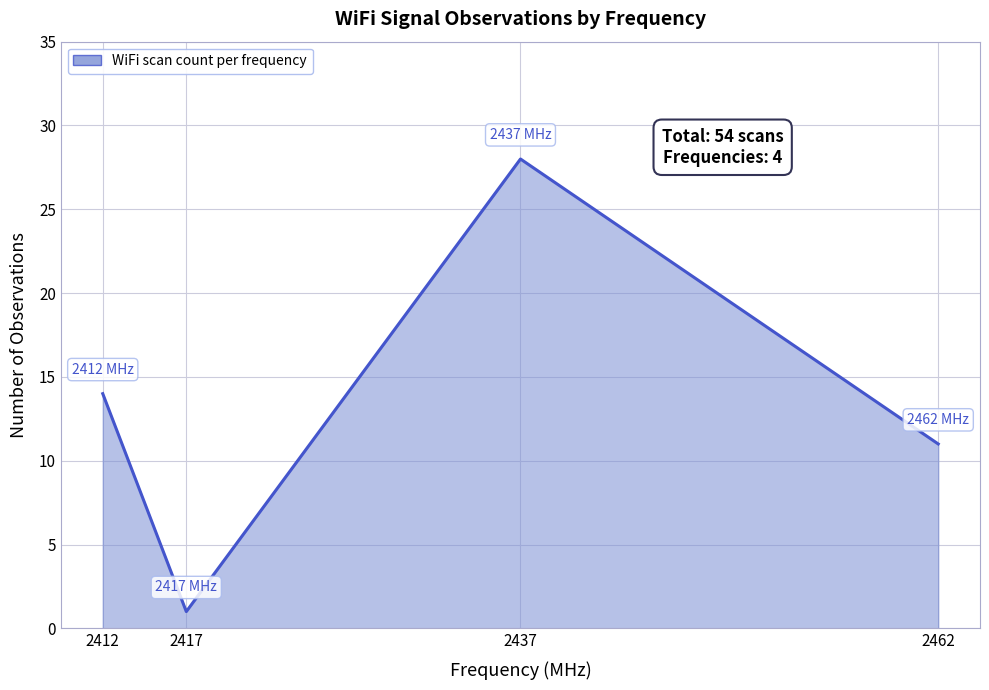

Where is the first local maximum?

2437